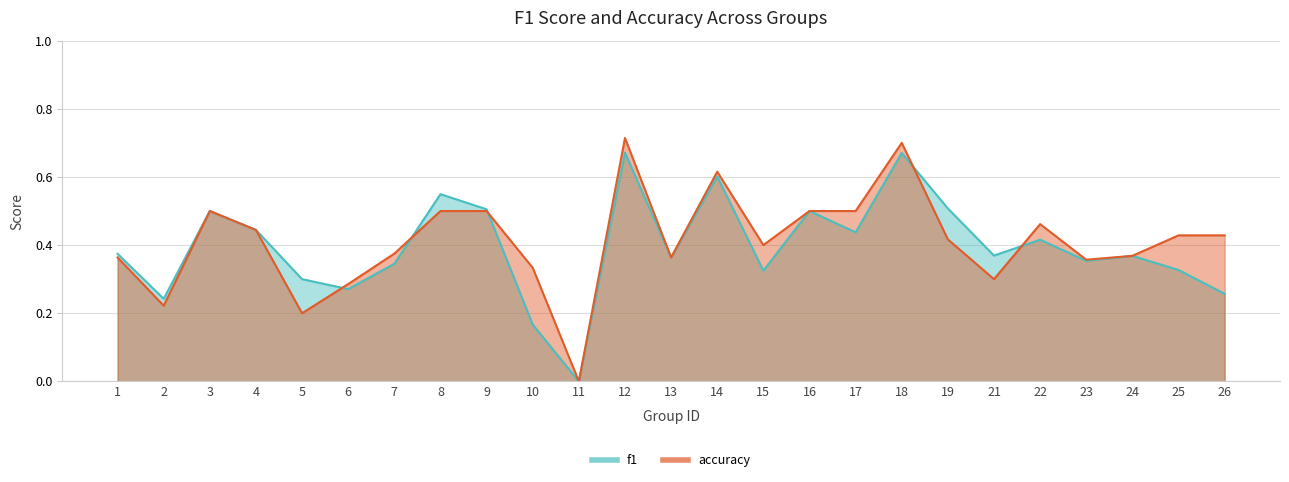

Reading right to left, list all the values displayed in this chart.

f1: 26=0.3	25=0.3	24=0.4	23=0.4	22=0.4	21=0.4	19=0.5	18=0.7	17=0.4	16=0.5	15=0.3	14=0.6	13=0.4	12=0.7	11=0.0	10=0.2	9=0.5	8=0.5	7=0.3	6=0.3	5=0.3	4=0.4	3=0.5	2=0.2	1=0.4
accuracy: 26=0.4	25=0.4	24=0.4	23=0.4	22=0.5	21=0.3	19=0.4	18=0.7	17=0.5	16=0.5	15=0.4	14=0.6	13=0.4	12=0.7	11=0.0	10=0.3	9=0.5	8=0.5	7=0.4	6=0.3	5=0.2	4=0.4	3=0.5	2=0.2	1=0.4